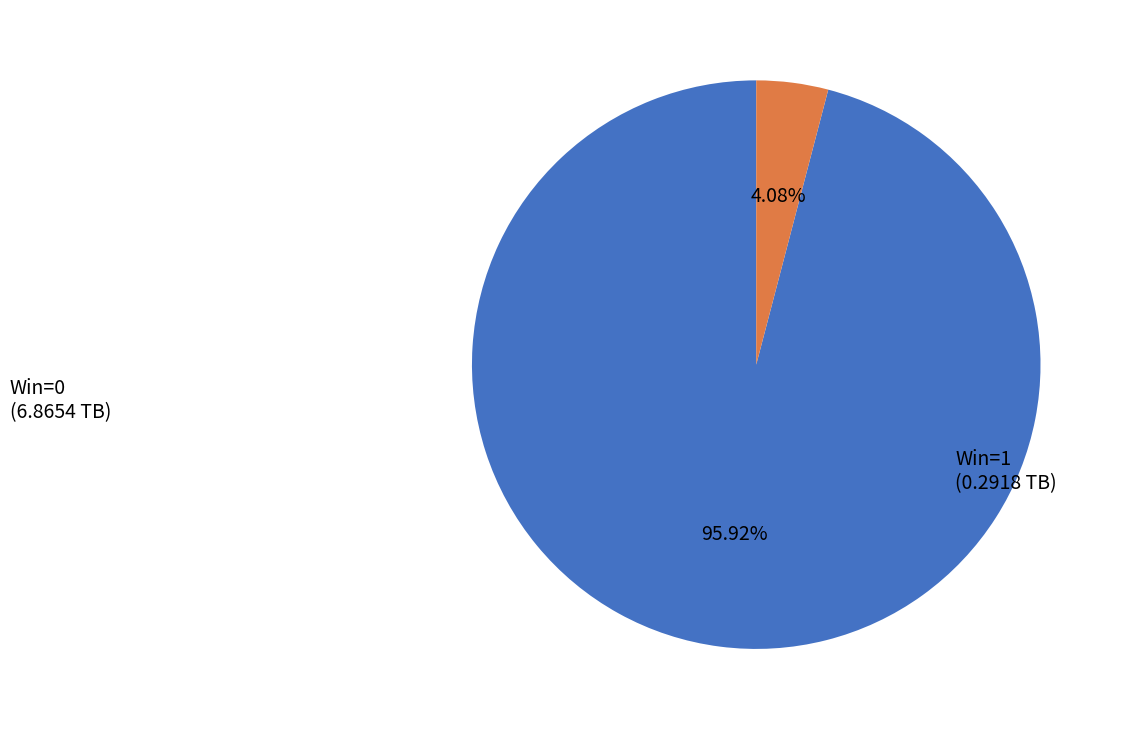

To the nearest percent, what is the average slice percentage?

50%